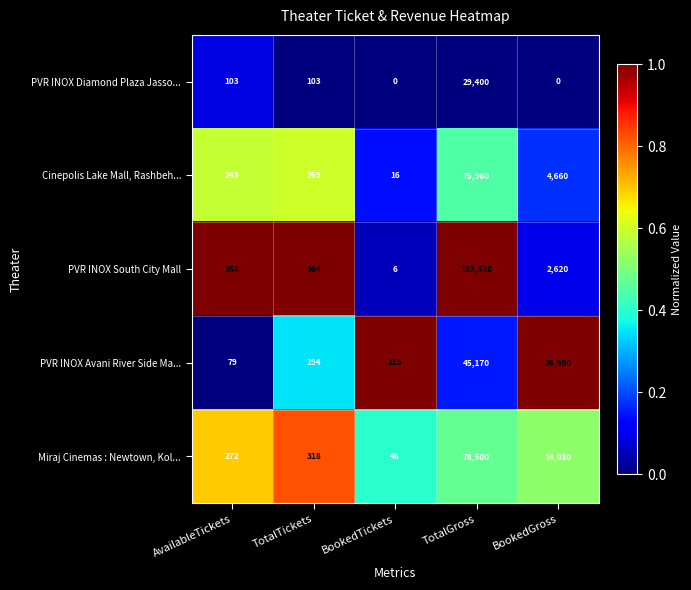

List the series in order of their peak value, lowest first.

PVR INOX Diamond Plaza Jasso..., PVR INOX Avani River Side Ma..., Cinepolis Lake Mall, Rashbeh..., Miraj Cinemas : Newtown, Kol..., PVR INOX South City Mall